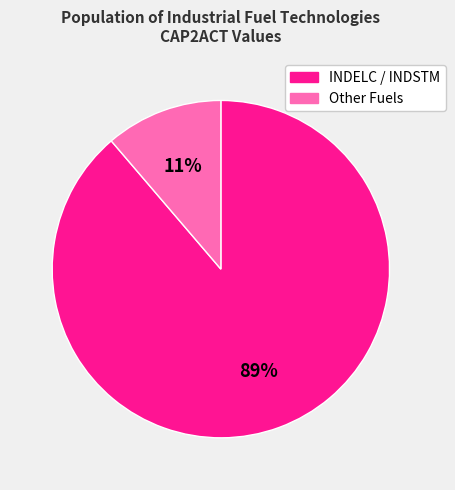

Combined, do INDELC / INDSTM and Other Fuels account for over 50%?

Yes